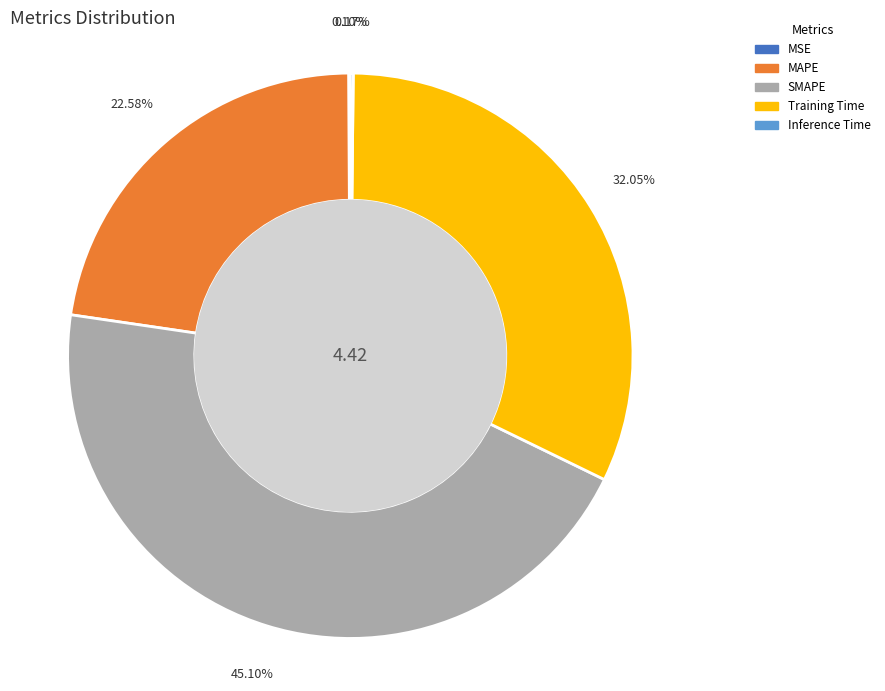

To the nearest percent, what is the difference between the largest and smallest slice percentages?

45%